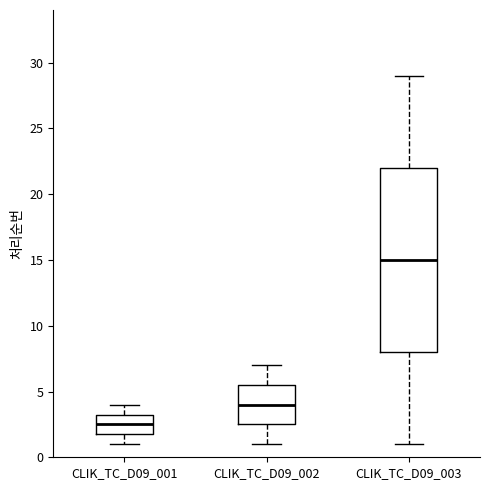

Where is the lower edge of the box for CLIK_TC_D09_001 on the y-axis? The values are not printed on the chart, so give them approximately, as read against the axis.

2.0